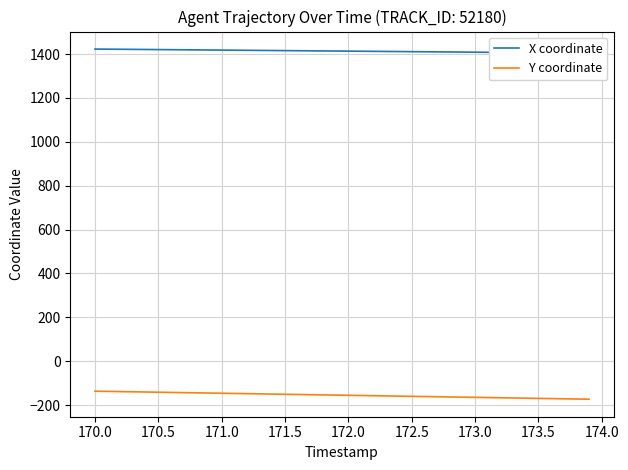

What is the maximum value for Y coordinate?

-136.4